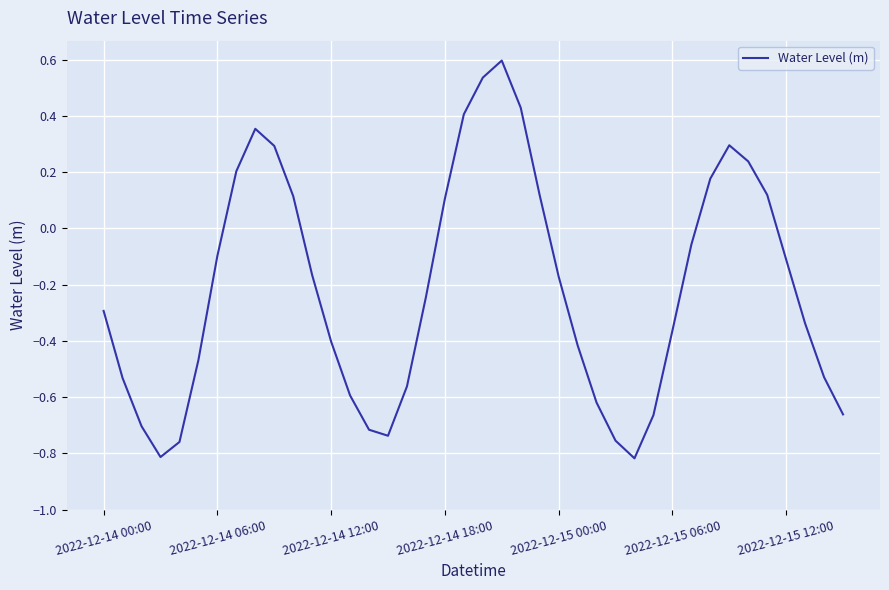

What is the maximum value shown in the chart?

0.6